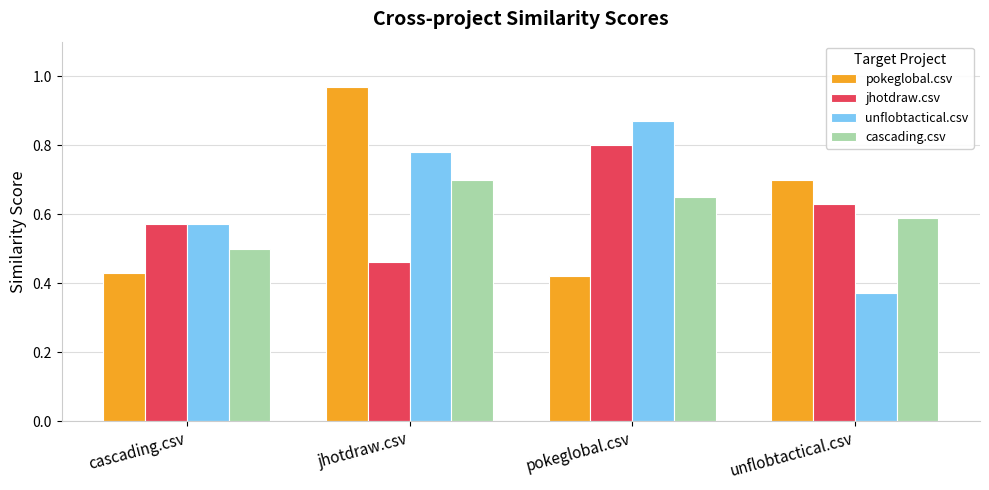

Rank the categories by unflobtactical.csv value from highest to lowest.

pokeglobal.csv, jhotdraw.csv, cascading.csv, unflobtactical.csv